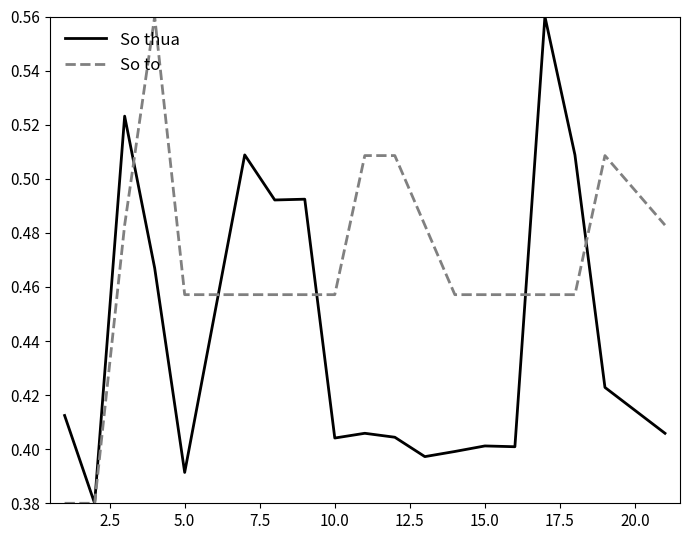

Which series has the largest total across all categories?

So to